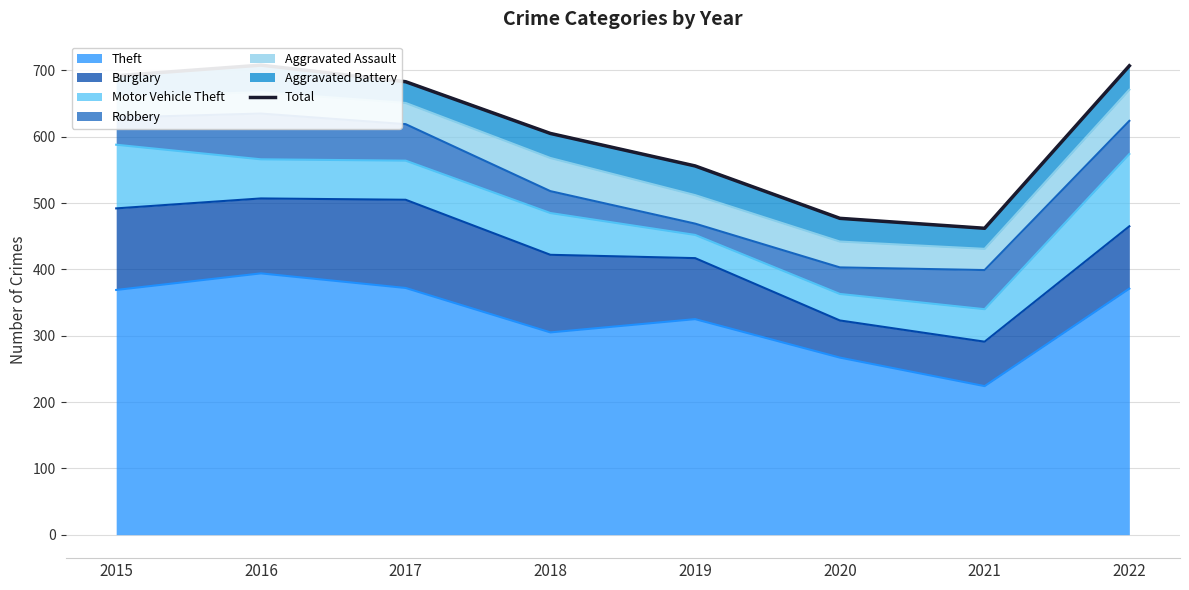

List the labels in order of value, smallest first.

2021, 2020, 2019, 2018, 2017, 2015, 2022, 2016